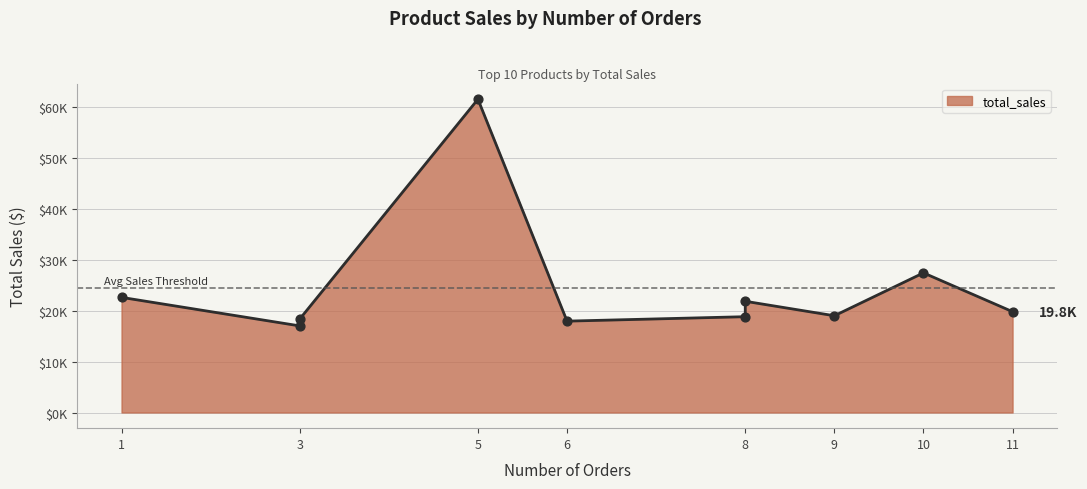

What is the change in value from 8 to 3?

-3495.7